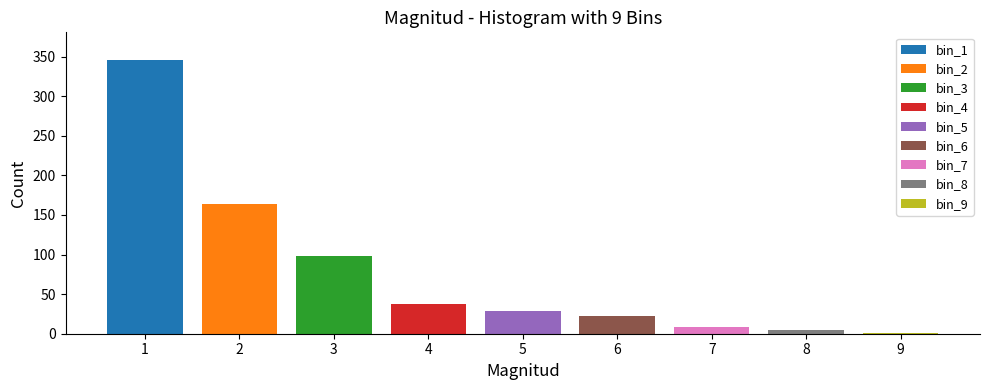

Does the chart contain any negative values?

No